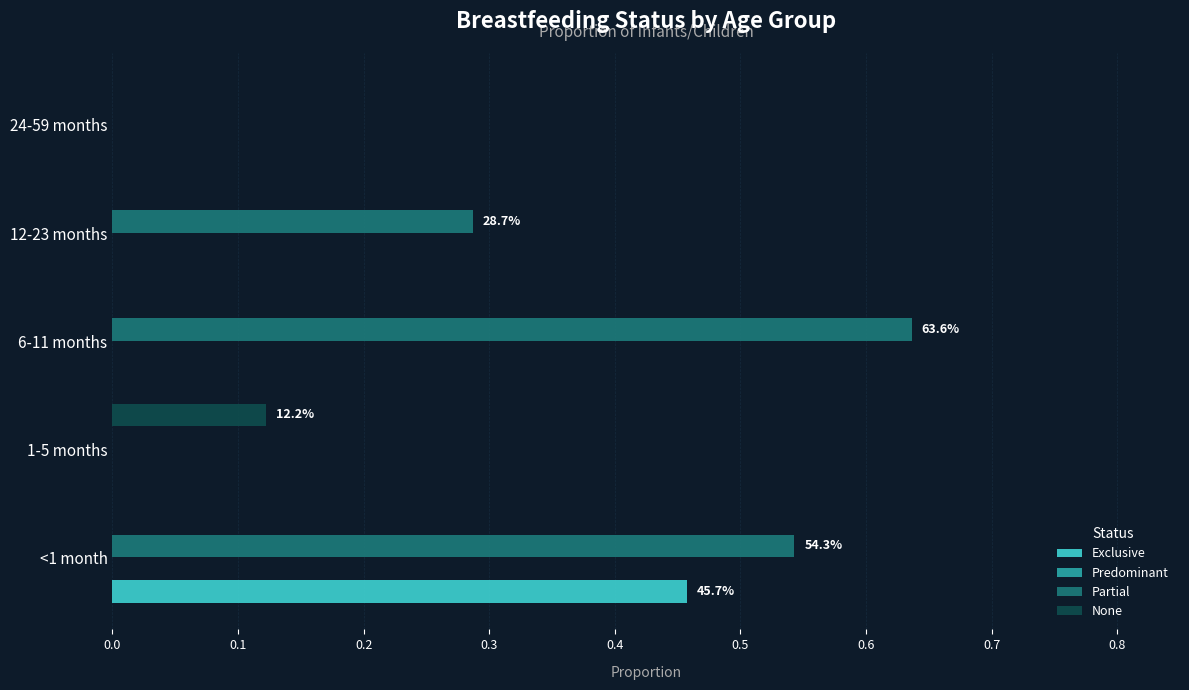

At which label does Partial reach its peak?

6-11 months